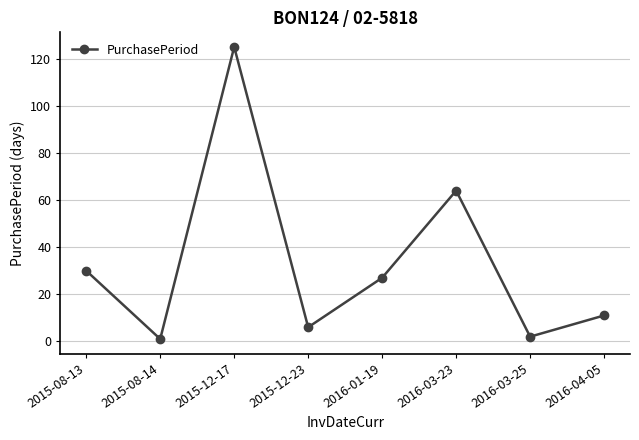

Reading left to right, what are all the values shown in this chart?

2015-08-13=30	2015-08-14=1	2015-12-17=125	2015-12-23=6	2016-01-19=27	2016-03-23=64	2016-03-25=2	2016-04-05=11